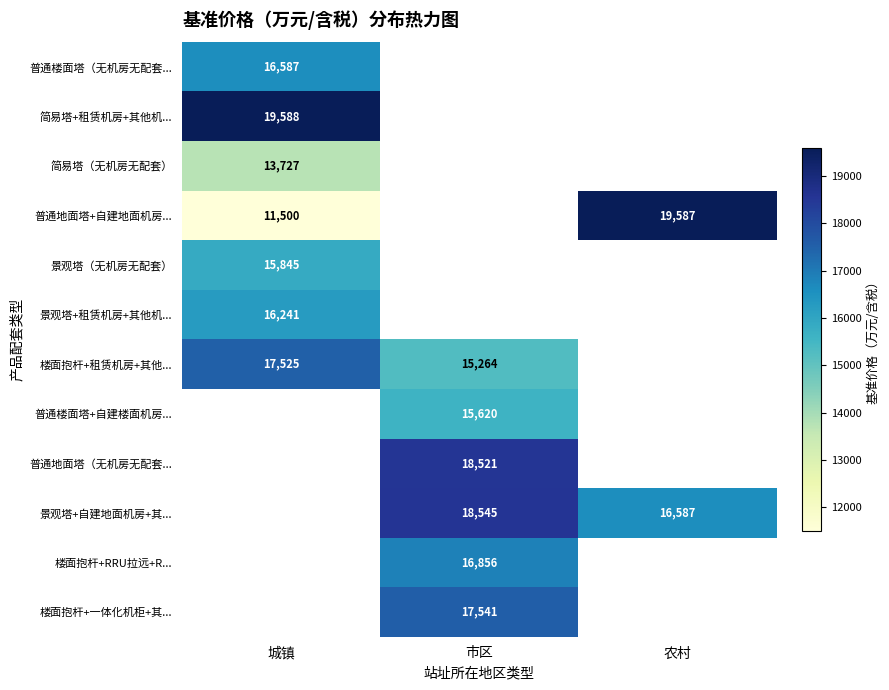

The 简易塔（无机房无配套） series shows 13727 at 城镇. True or false?

True